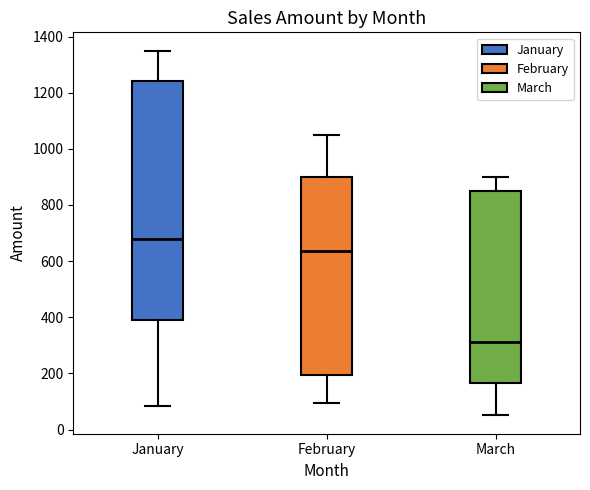

Which box has the lowest median line?

March